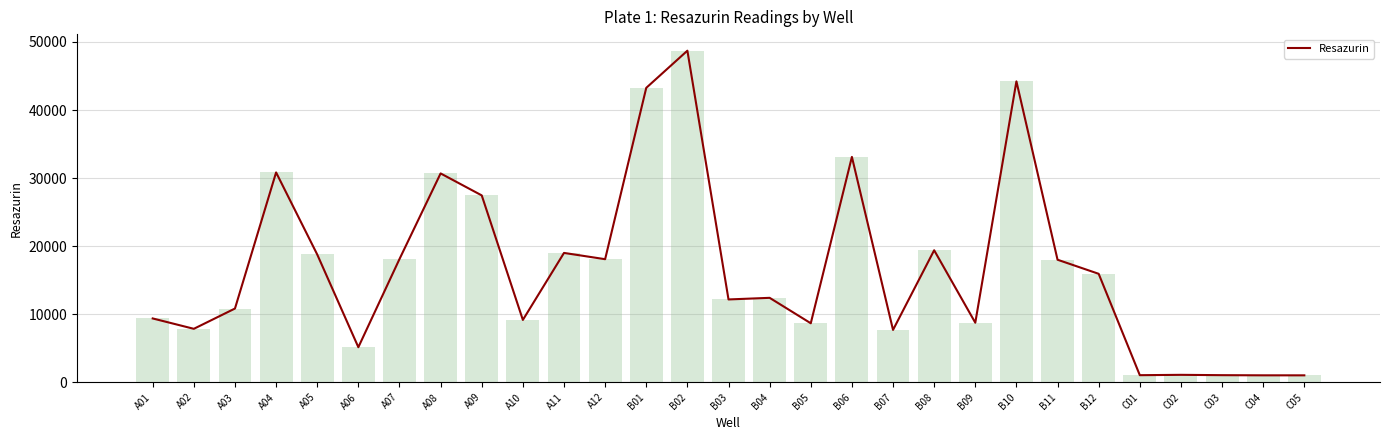

What position from the left is B12?

24